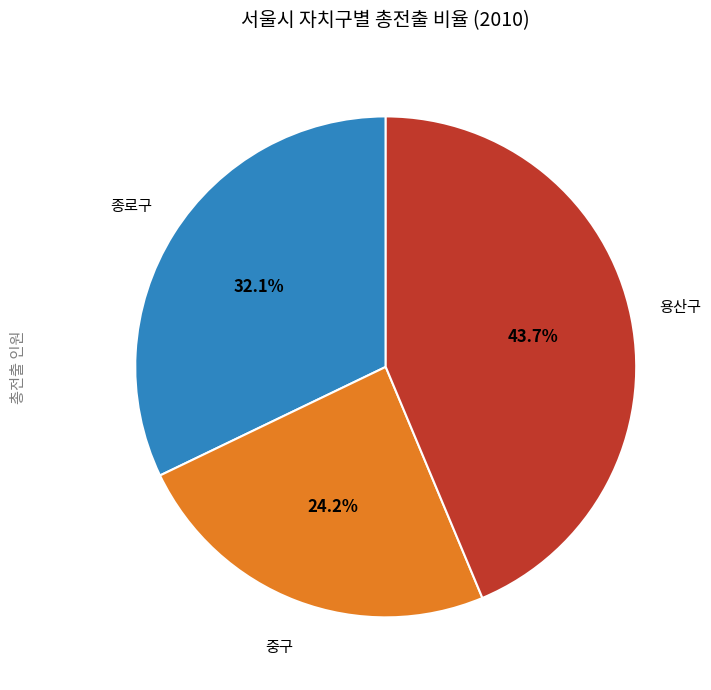

How many segments does this pie chart have?

3